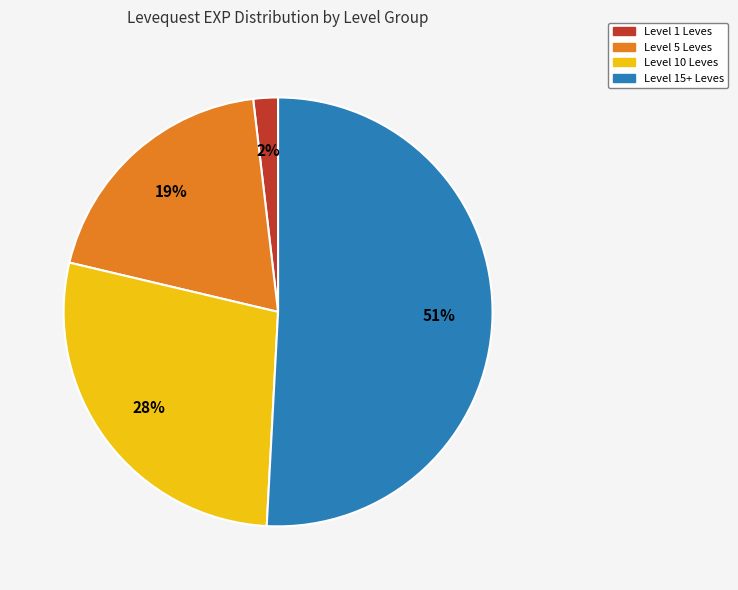

Count the number of slices in the pie.

4